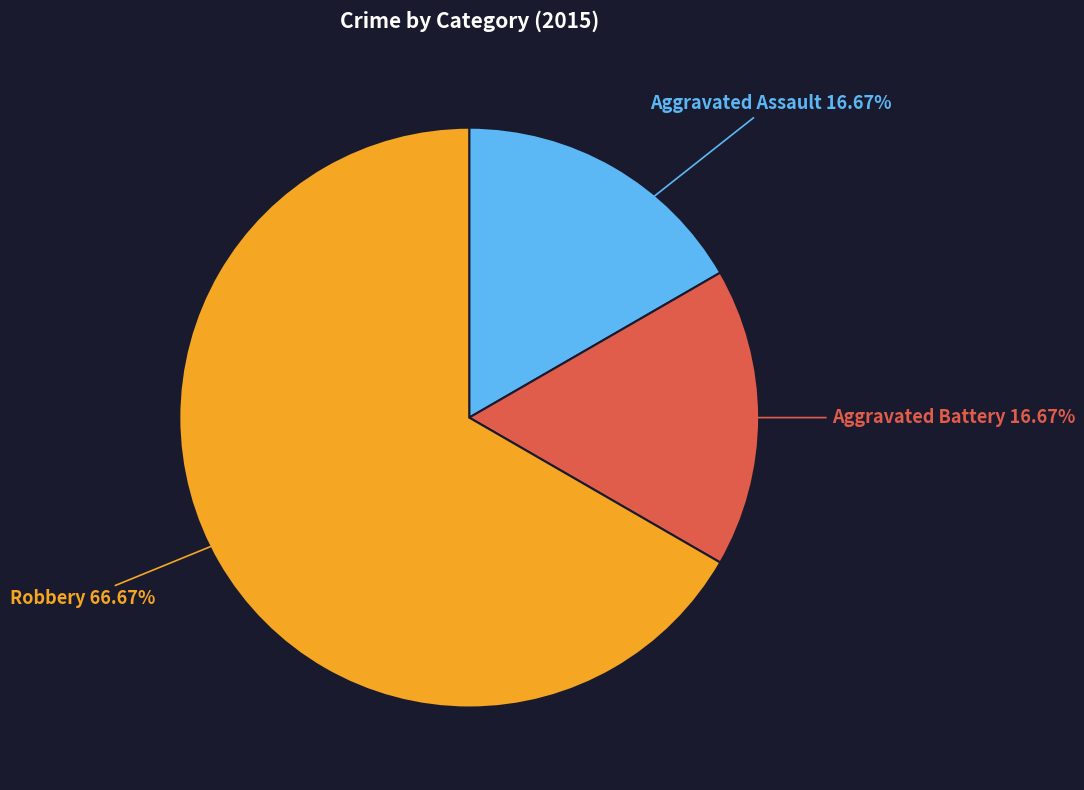

Does any single category account for the majority?

Yes